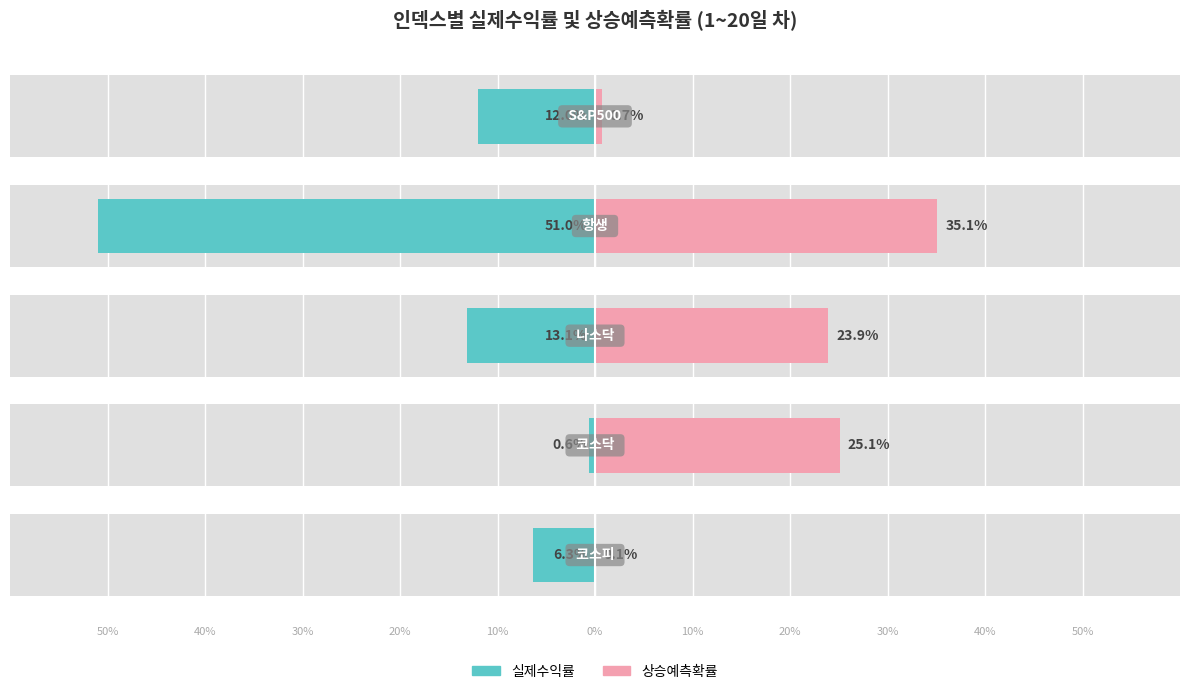

What is the average value of the 상승예측확률 series?

17.0